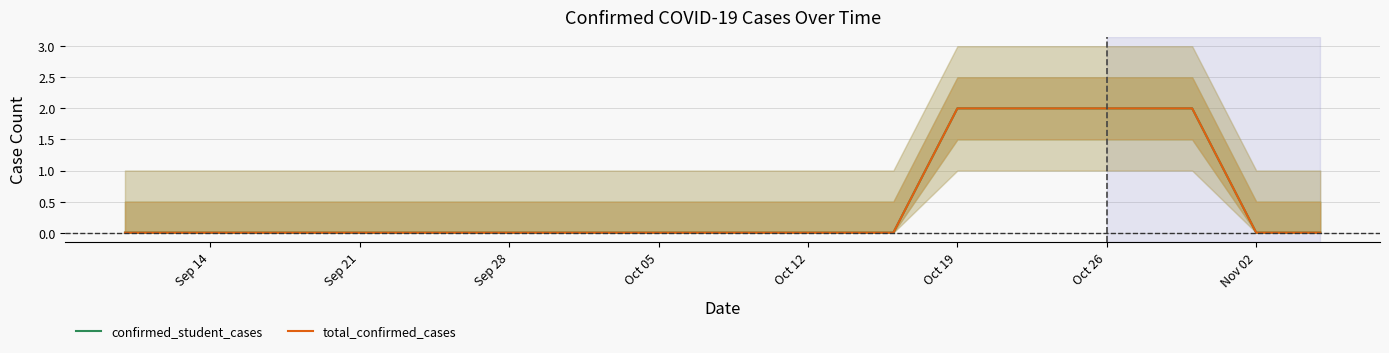

Which series has the largest total across all categories?

confirmed_student_cases